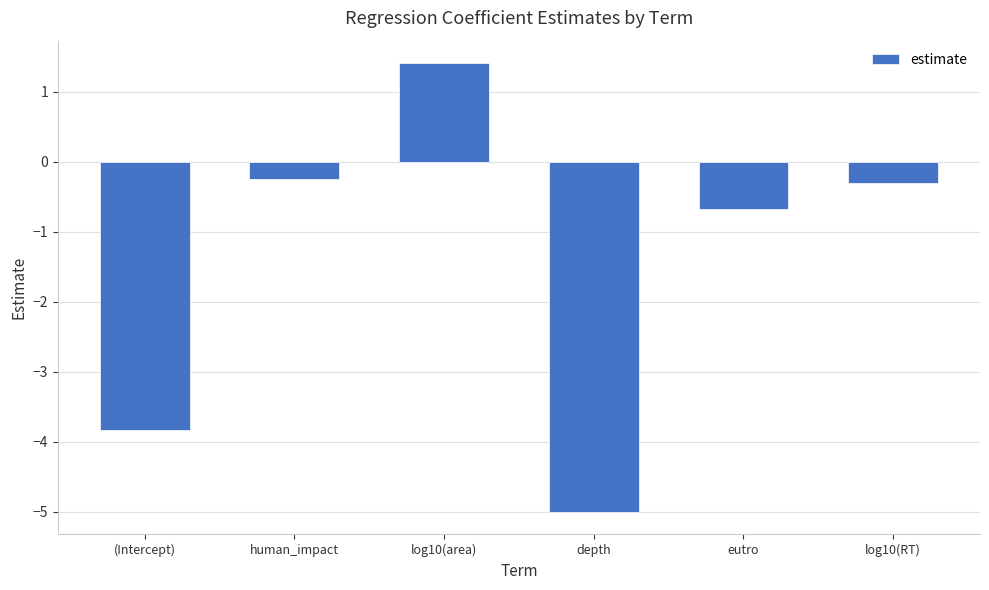

The chart shows a value of -0.7 at eutro. True or false?

True